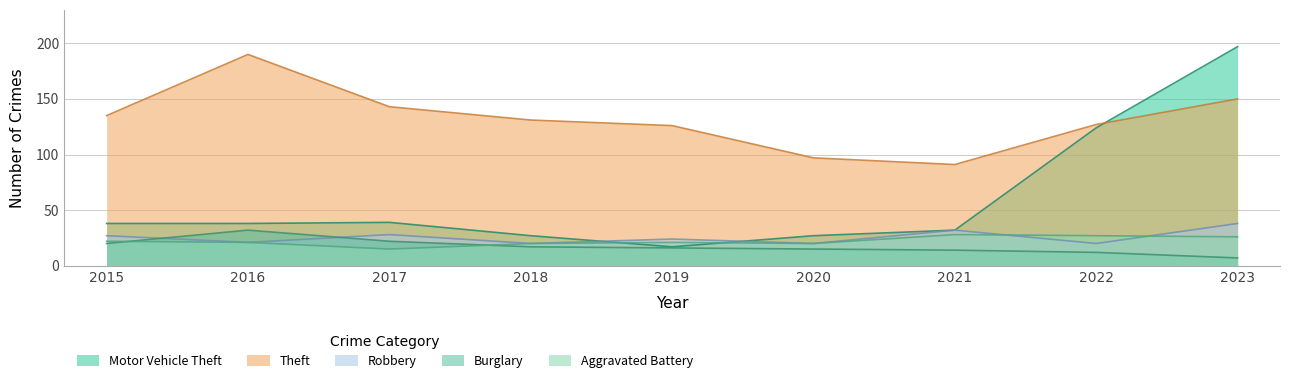

What is the sum of the Aggravated Battery values at 2017 and 2021?

43